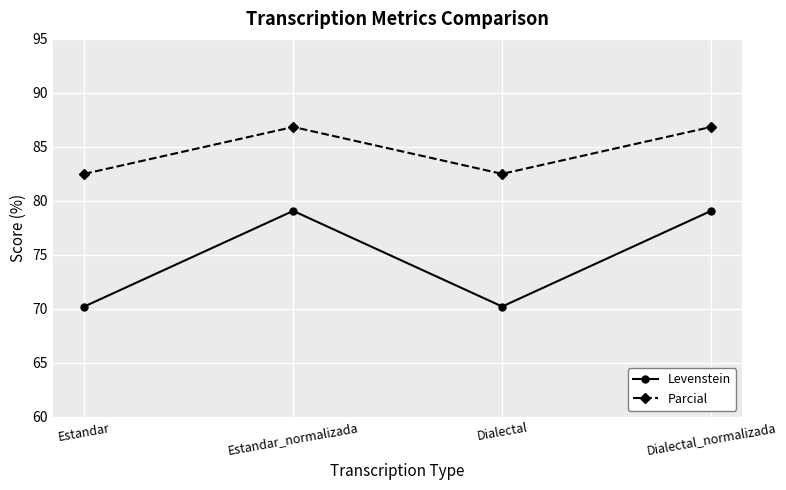

What is the label of the 2nd point from the right?

Dialectal